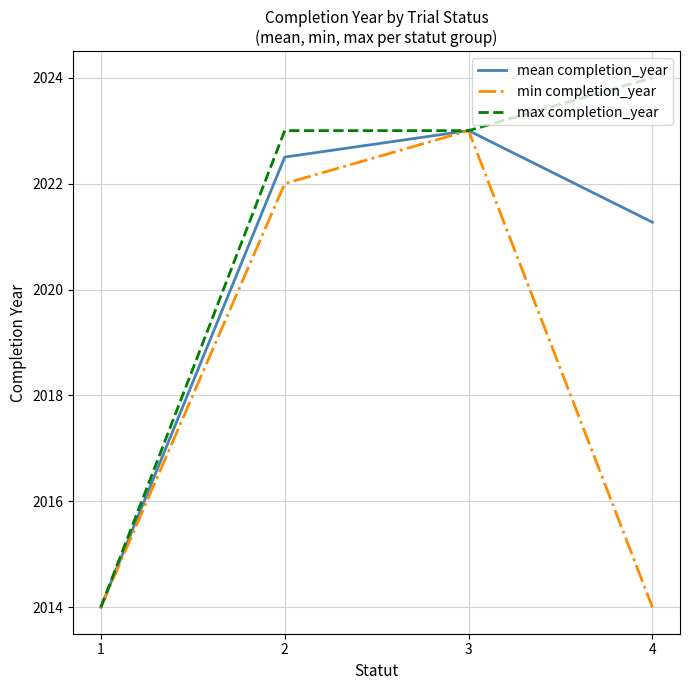

List the series in order of their overall mean, highest first.

max completion_year, mean completion_year, min completion_year